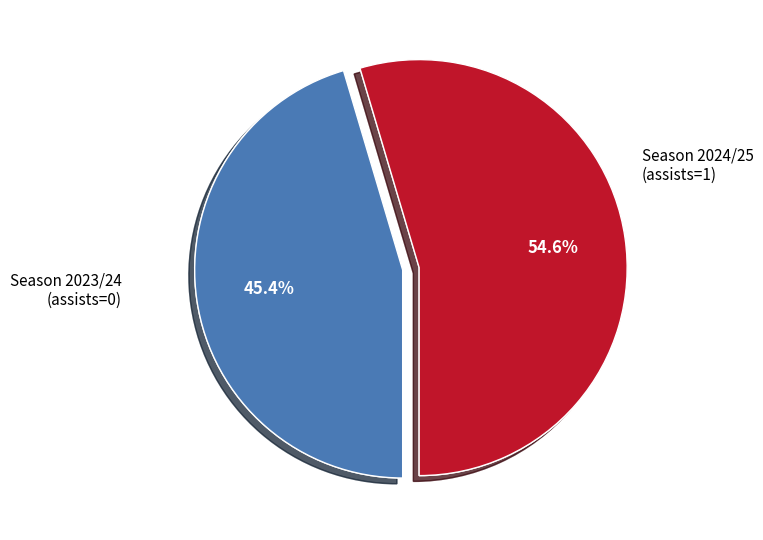

To the nearest percent, what is the average slice percentage?

50%